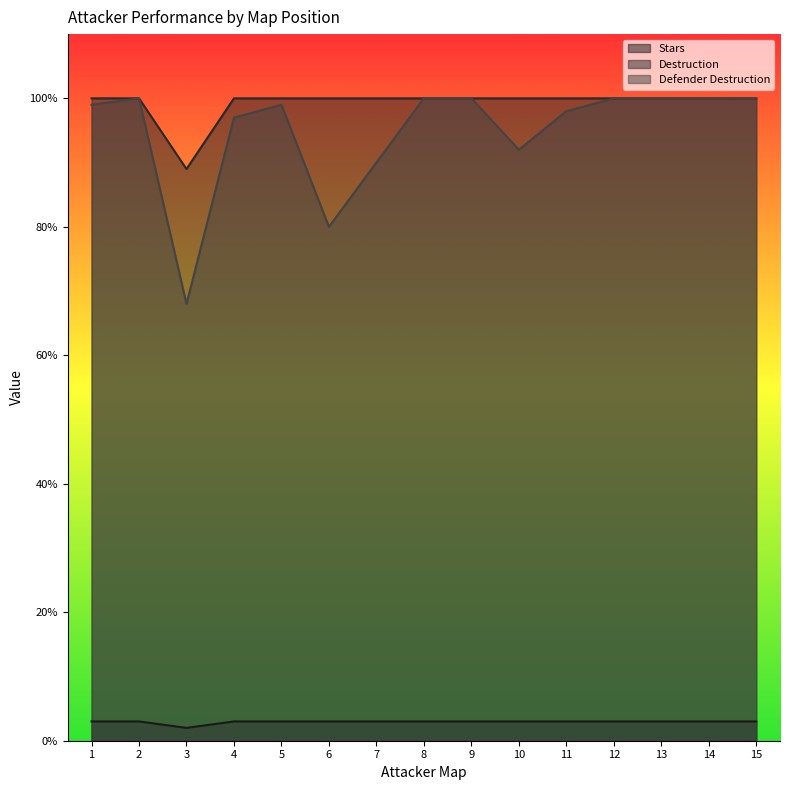

At which label is Stars closest to 2?

3